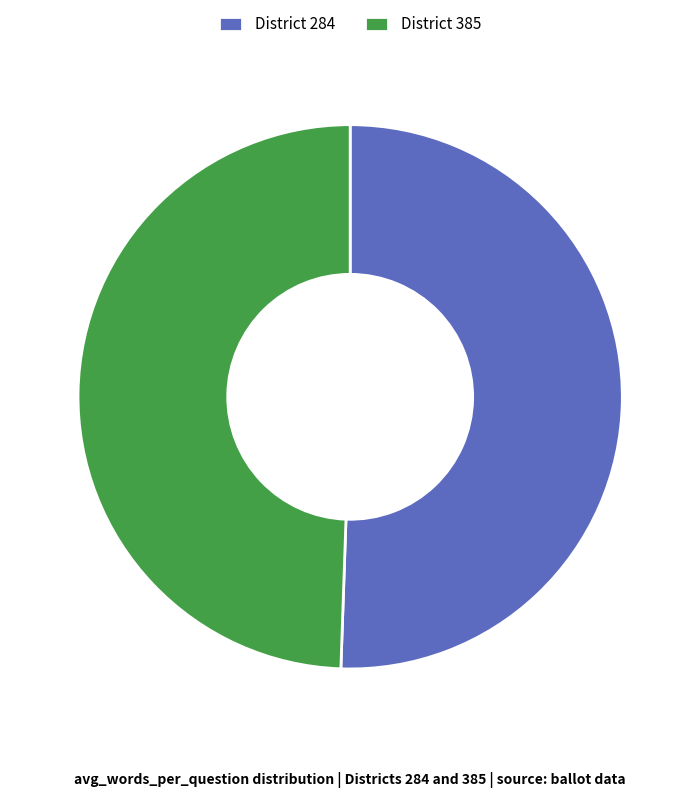

What is the majority slice?

District 284